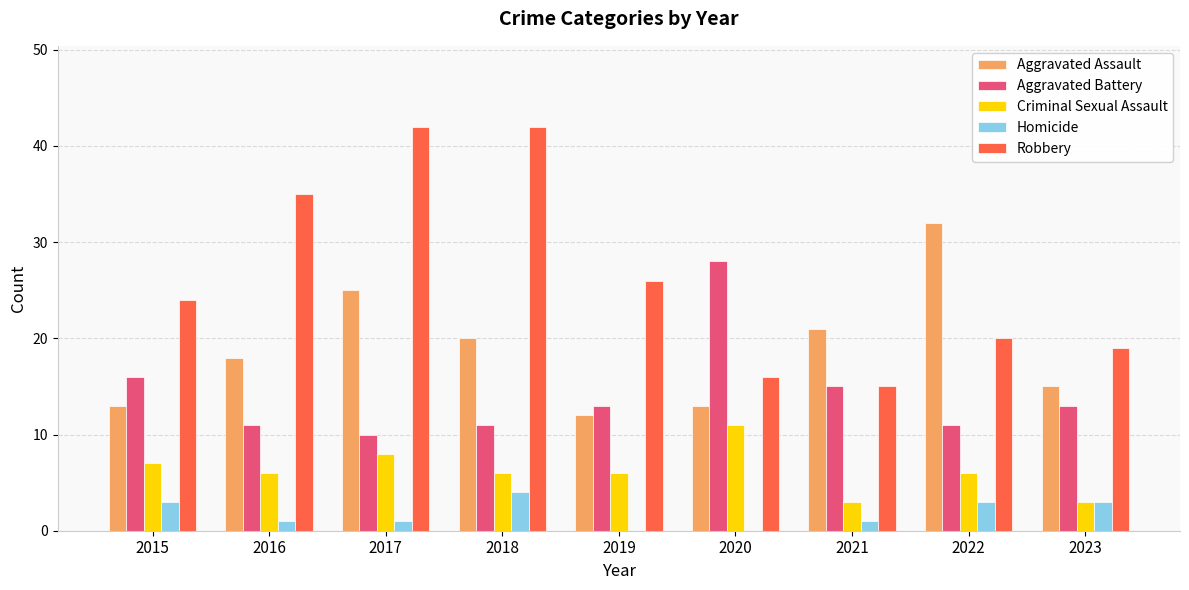

Is the value of Aggravated Assault at 2016 greater than the value of Robbery at 2019?

No